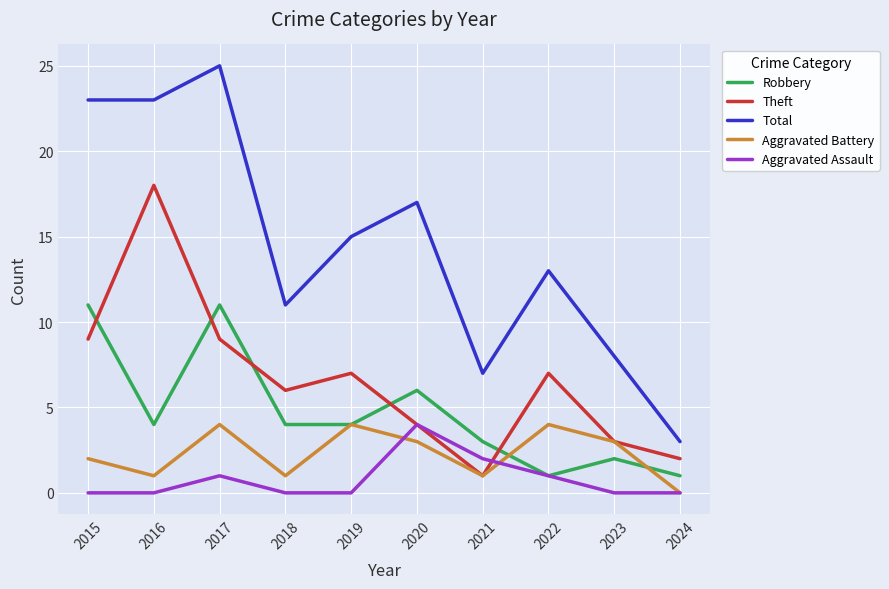

Reading left to right, extract all data points from this chart.

Robbery: 11	4	11	4	4	6	3	1	2	1
Theft: 9	18	9	6	7	4	1	7	3	2
Total: 23	23	25	11	15	17	7	13	8	3
Aggravated Battery: 2	1	4	1	4	3	1	4	3	0
Aggravated Assault: 0	0	1	0	0	4	2	1	0	0